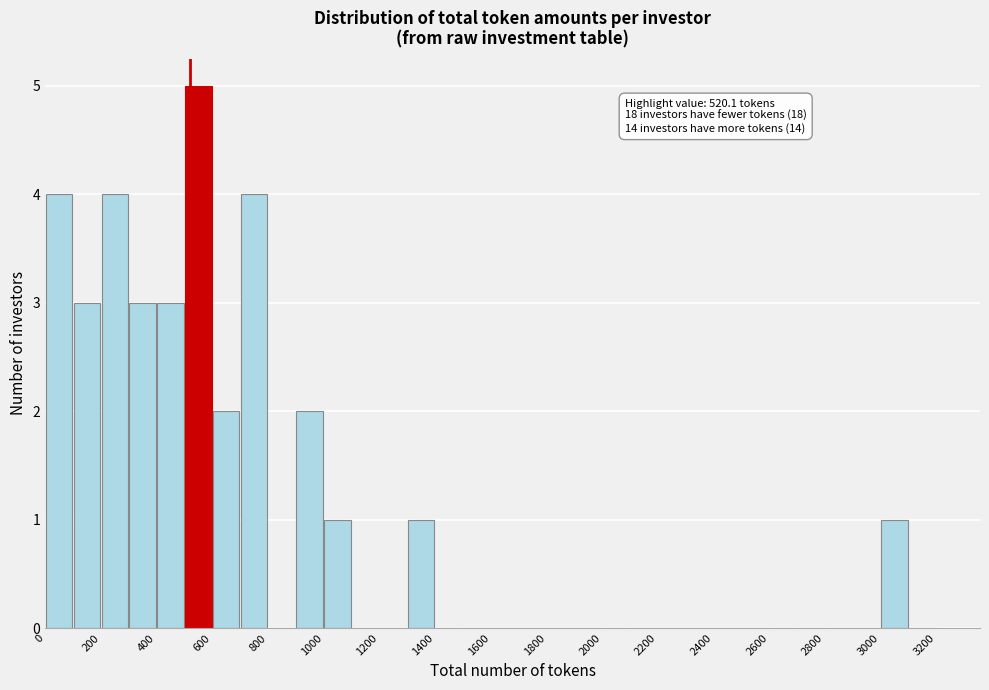

Over which range of the x-axis is the bar tallest?

500 to 600